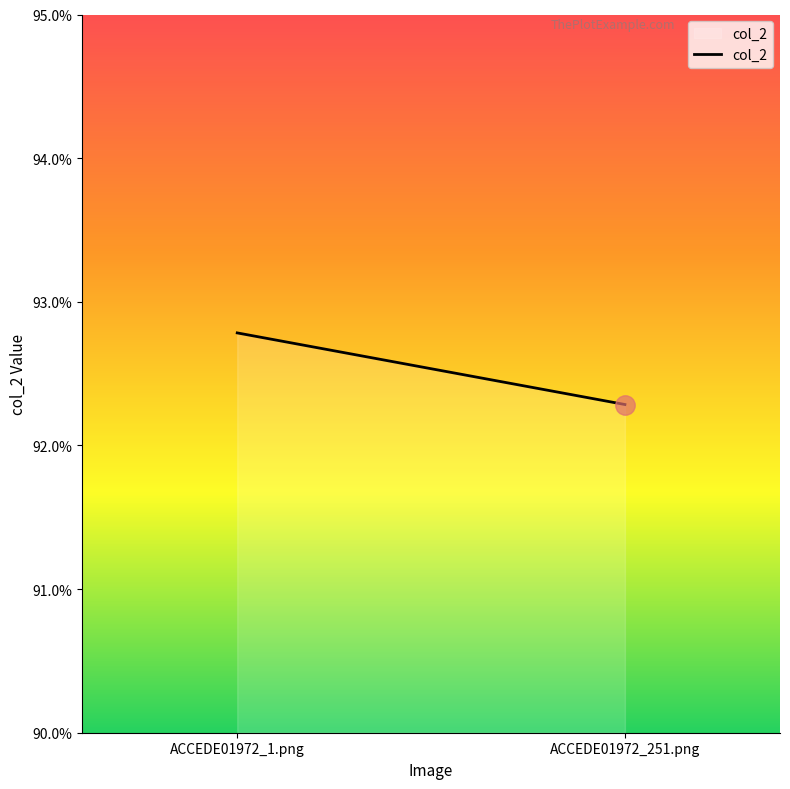

Rank the categories by value from highest to lowest.

ACCEDE01972_1.png, ACCEDE01972_251.png